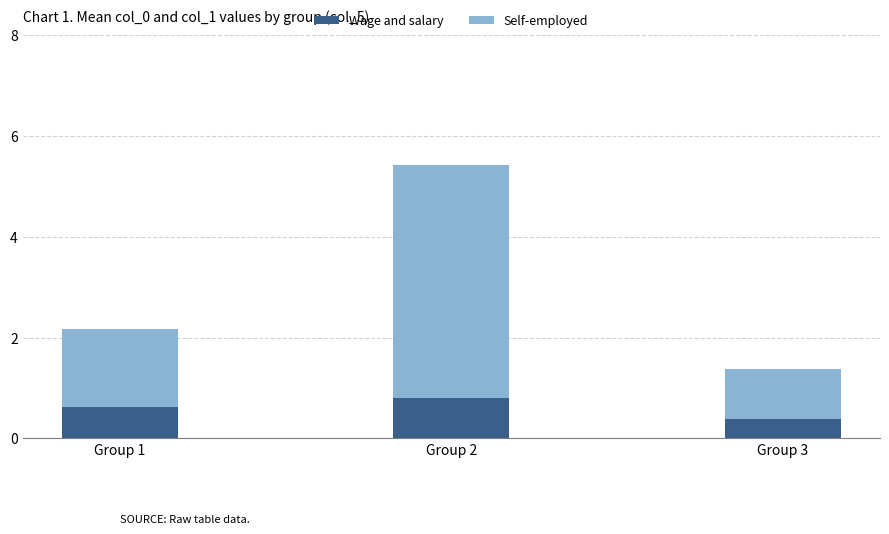

Which category has the highest value in the Wage and salary series?

Group 2